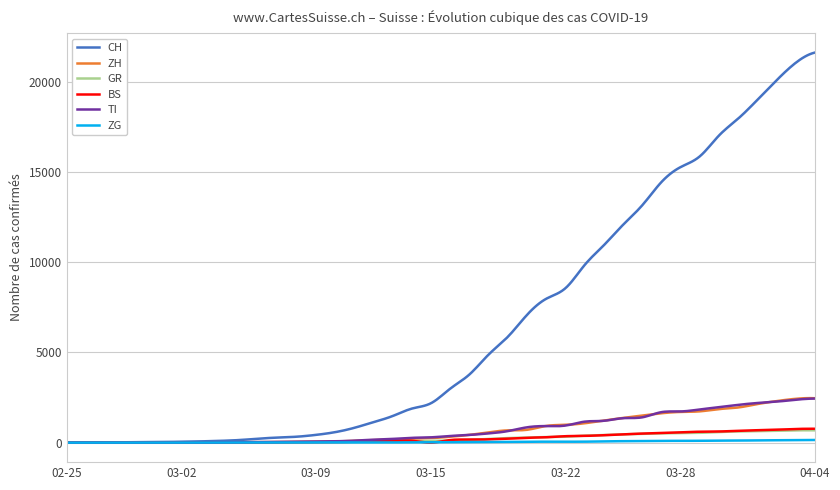

What is the highest value of the CH series?

21617.0